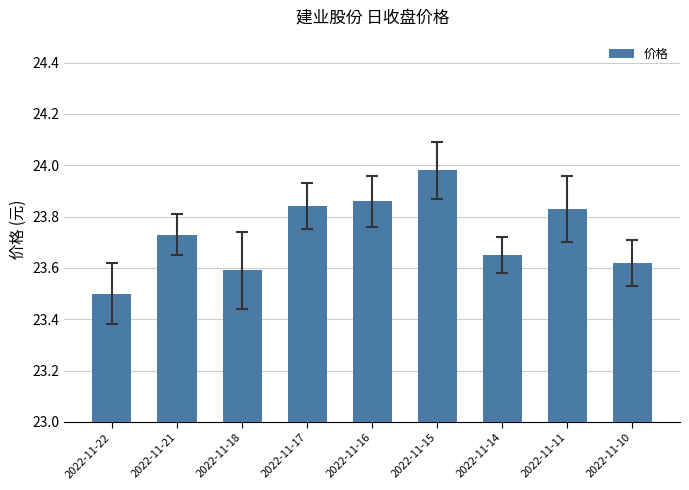

The value at 2022-11-17 is 42.0. True or false?

False